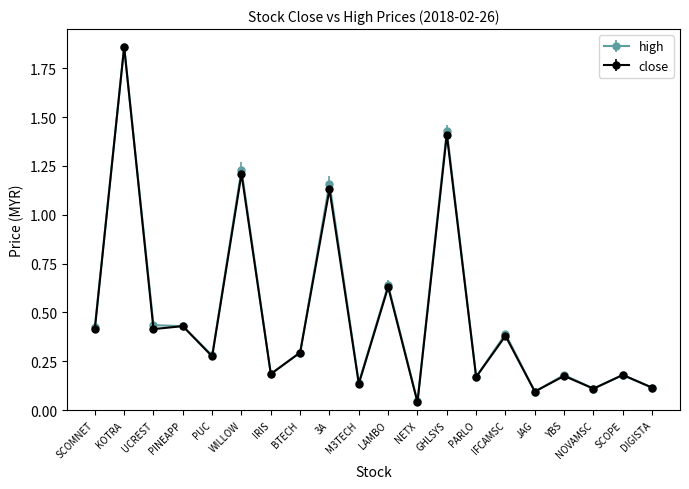

At which label is close closest to 0?

NETX